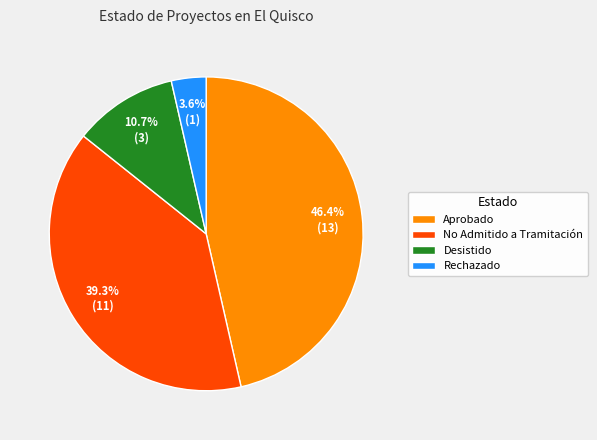

Do Desistido and Aprobado together represent more than half of the pie?

Yes